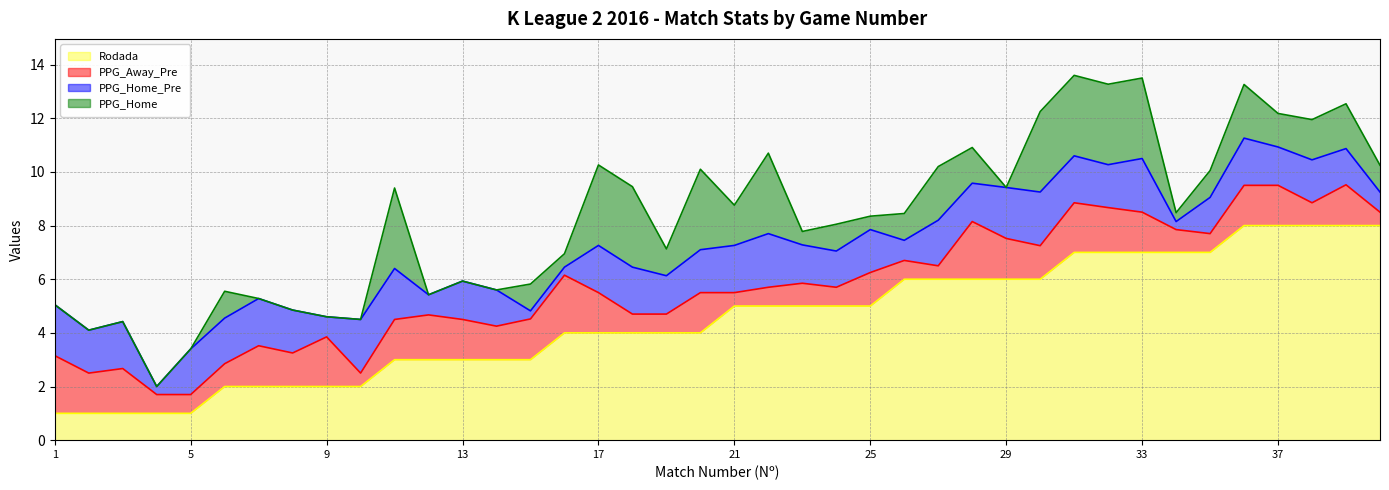

At which label is PPG_Home_Pre closest to 1?

9